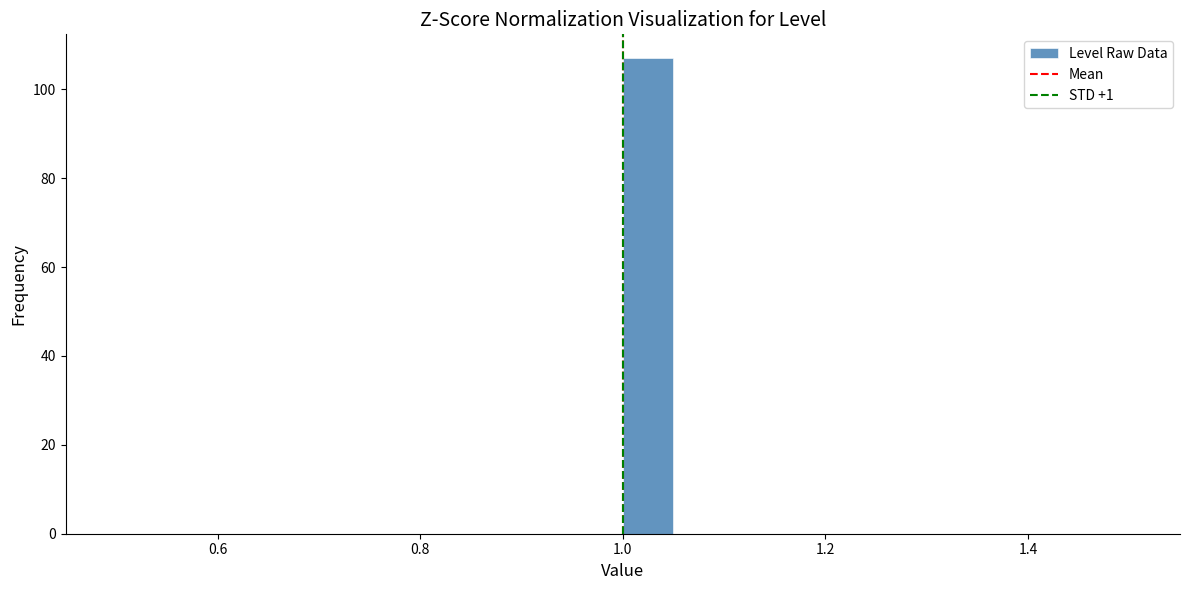

Around what value on the x-axis is the tallest bar? Give the approximate position of its centre, as read against the axis.

1.02